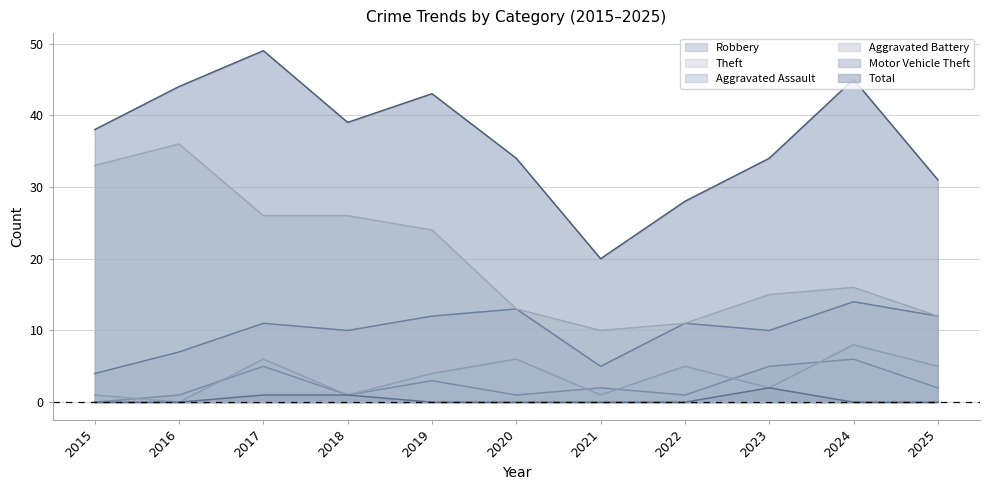

True or false: Total and Theft intersect in this chart.

False